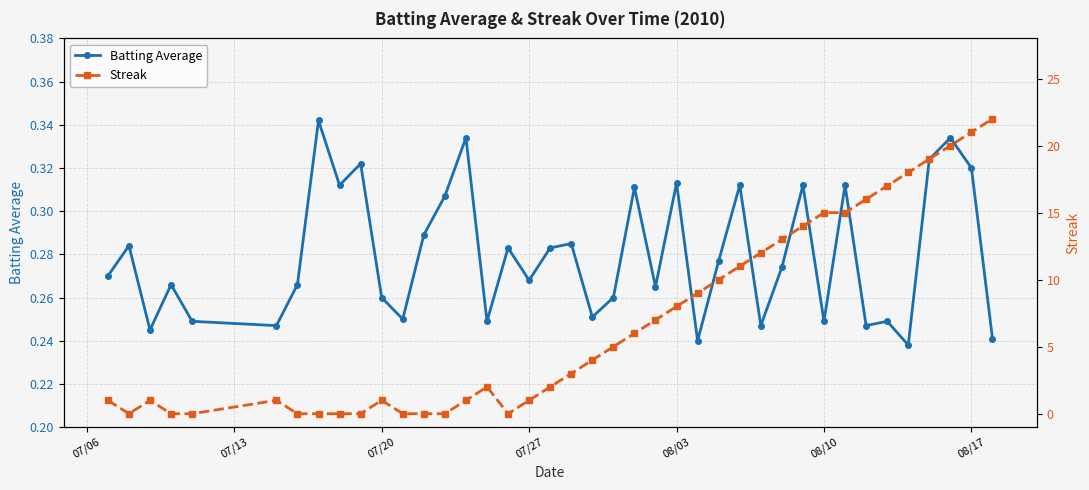

Which series ends up on top after the final intersection of Streak and Batting Average?

Streak